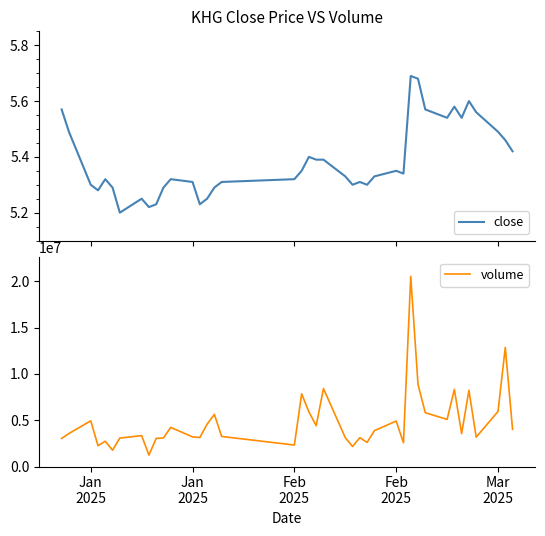

True or false: volume has more than 0 interior local peaks.

True